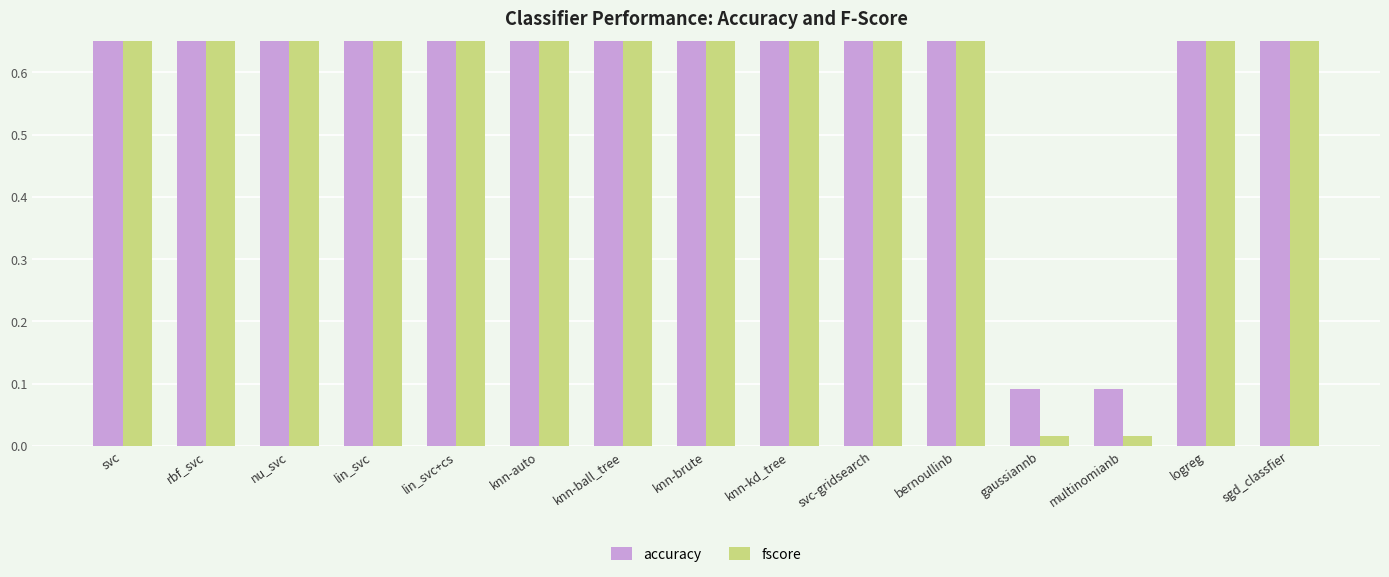

At how many categories does at least one series exceed 0?

15